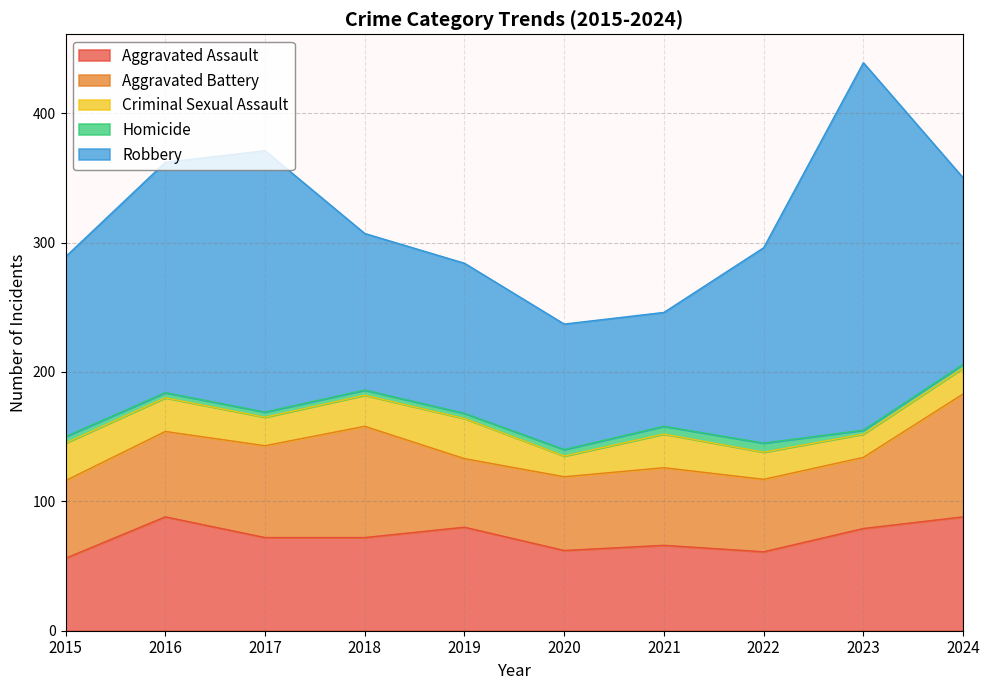

How many lines are shown in the chart?

5